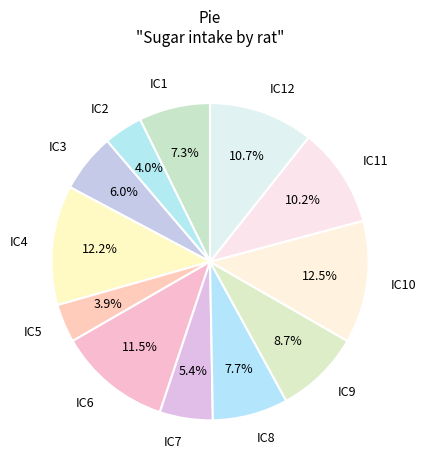

Does any single category account for the majority?

No